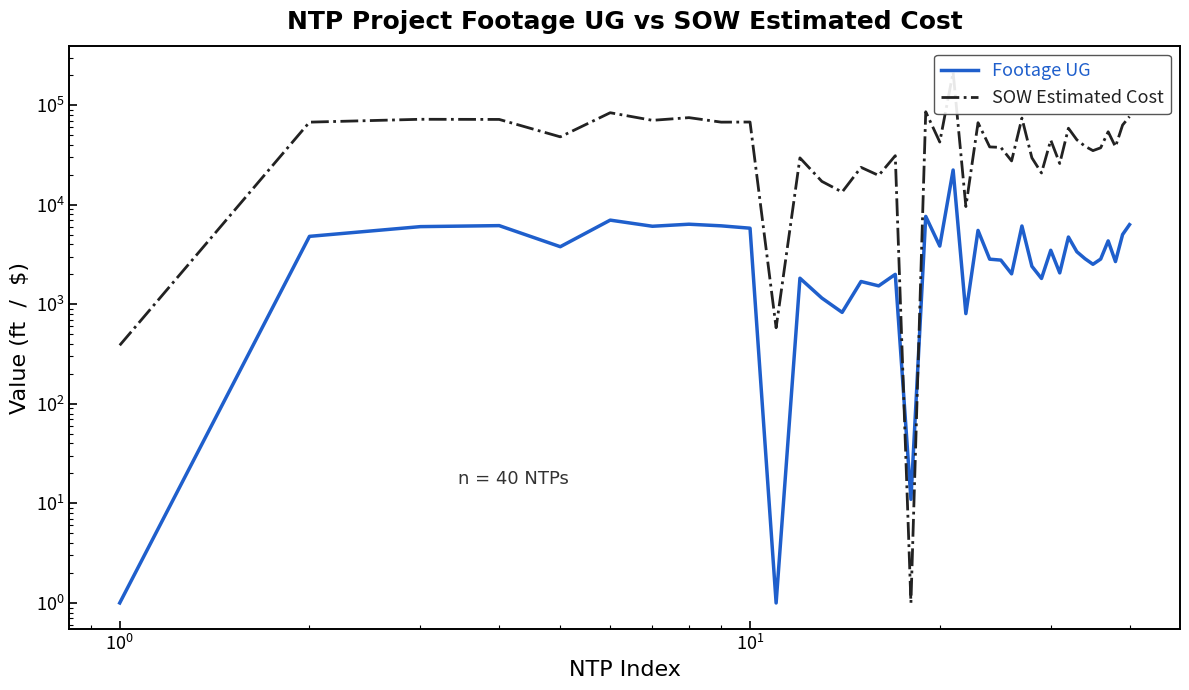

List the series in order of their overall mean, highest first.

SOW Estimated Cost, Footage UG